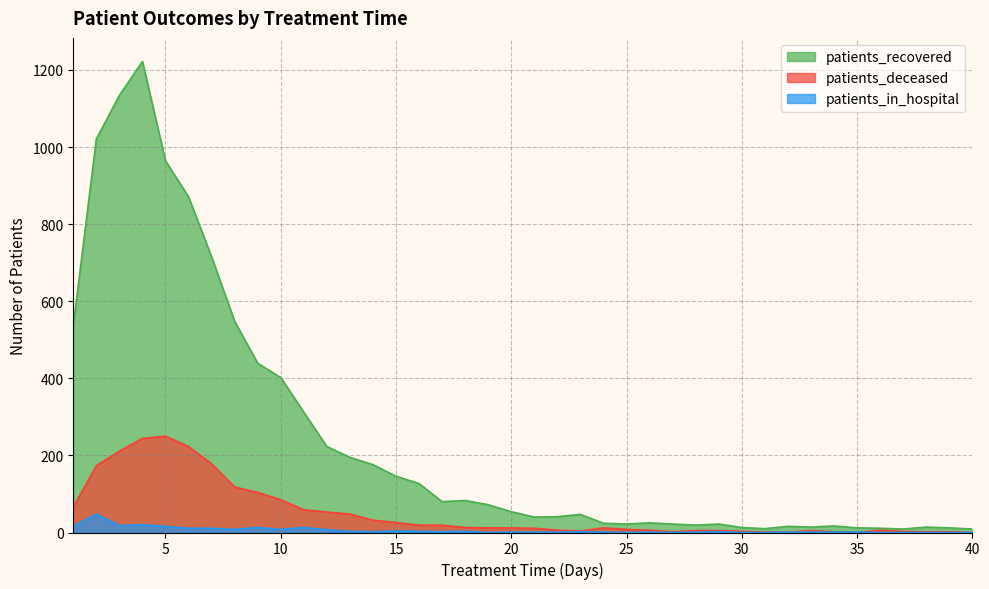

At which category does patients_recovered reach its first local peak?

4